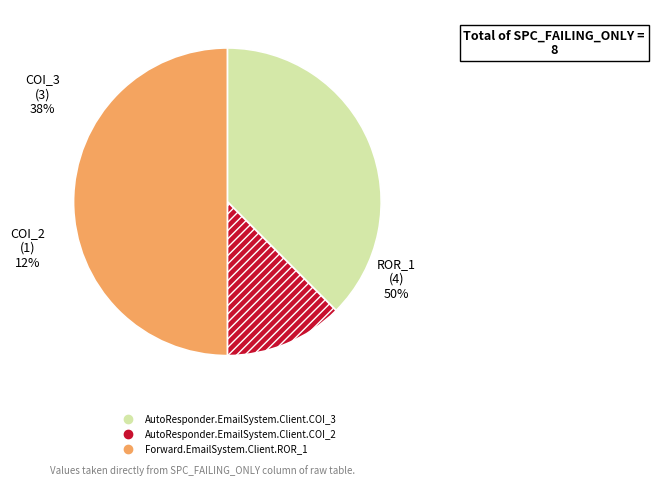

What is the change in value from AutoResponder.EmailSystem.Client.COI_3 to AutoResponder.EmailSystem.Client.COI_2?

-2